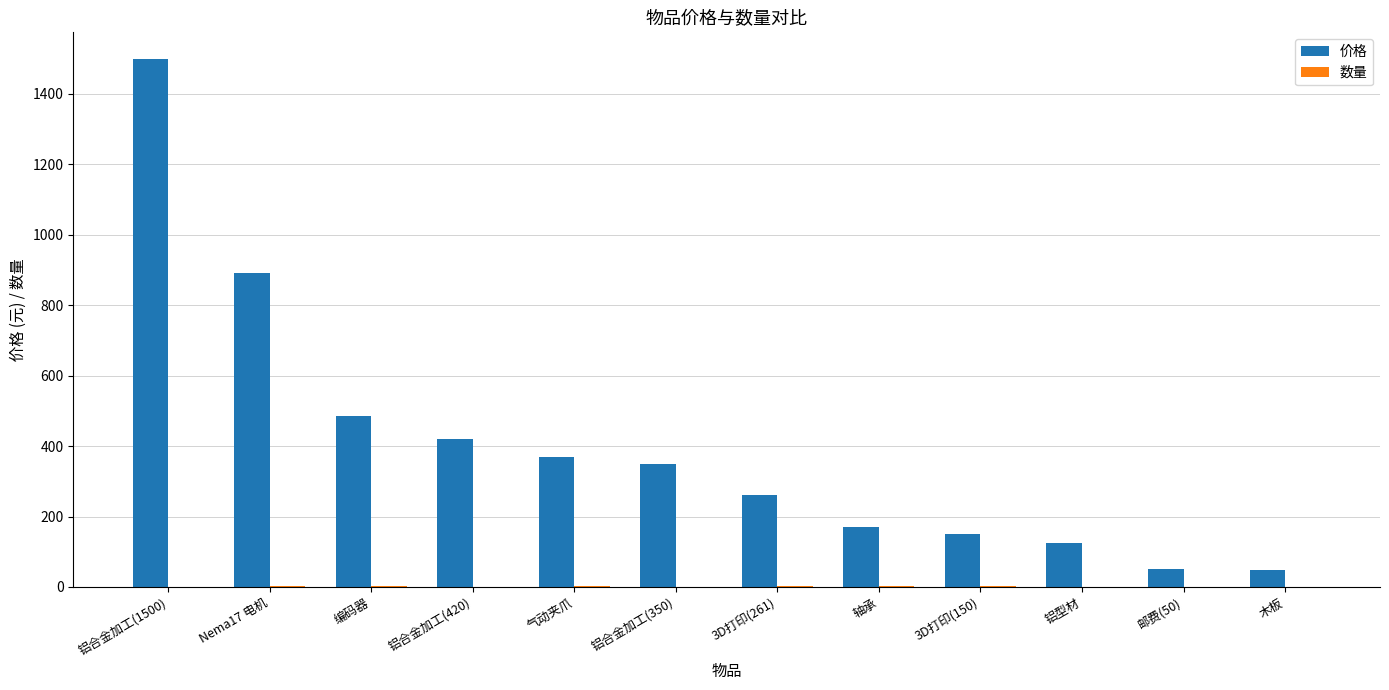

What is the sum of all 价格 values?

4821.9